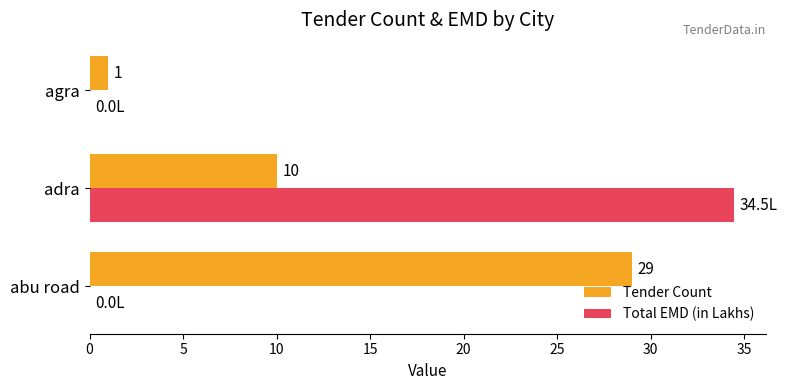

How many data points in Total EMD (in Lakhs) are above 0?

1